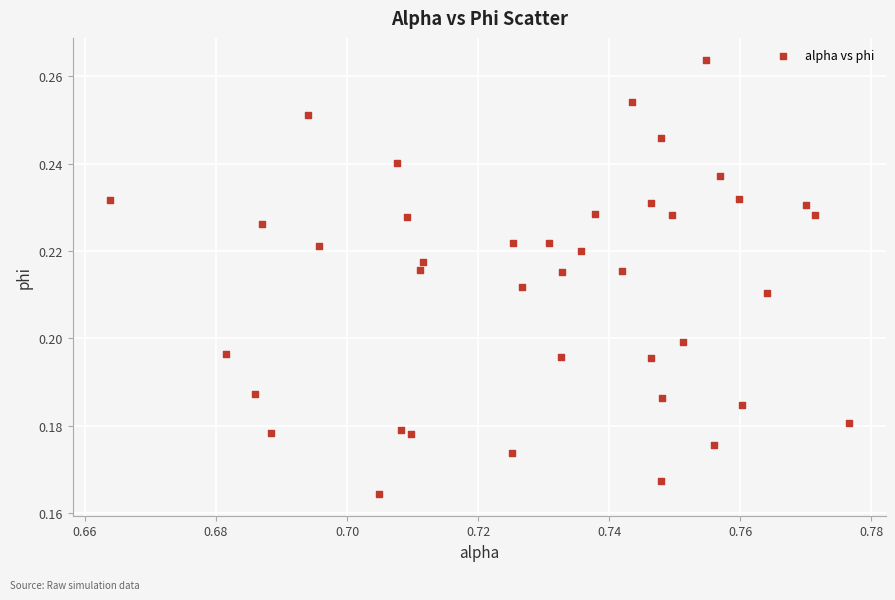

How many data points are displayed?

40